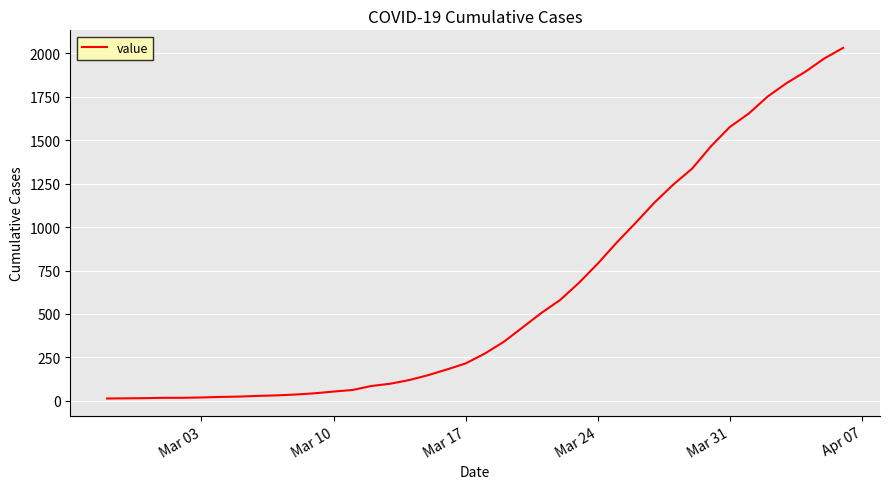

What is the maximum value shown in the chart?

2032